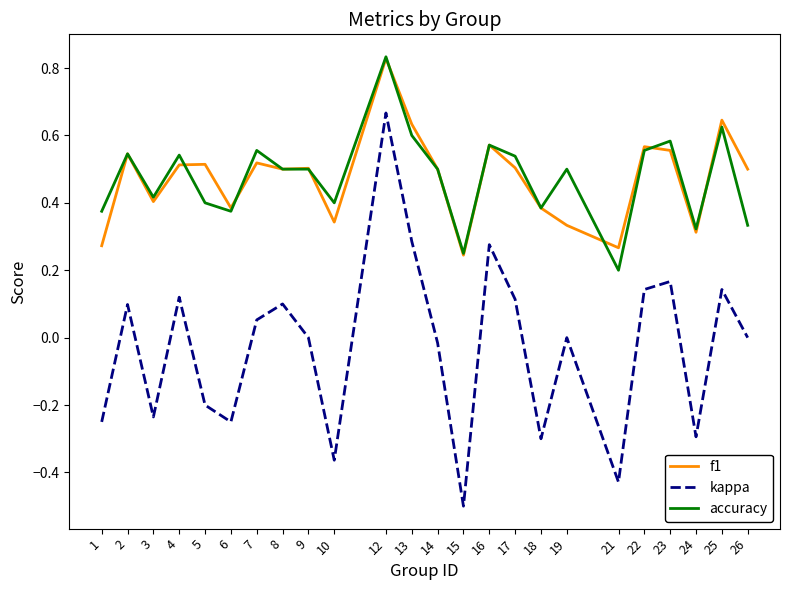

Where does the kappa series first go above 0?

2